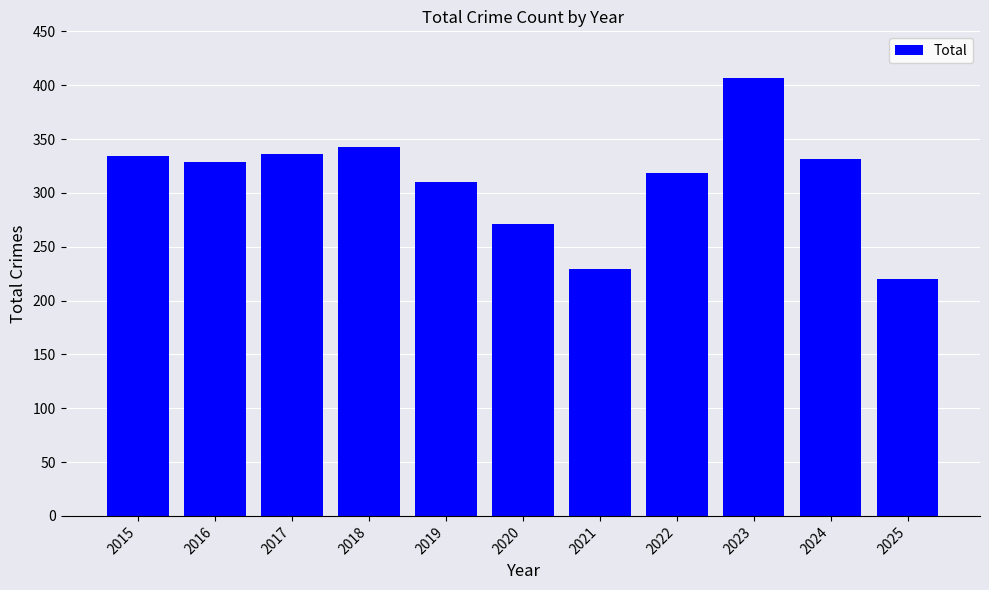

Reading left to right, extract all data points from this chart.

334	329	336	343	310	271	229	318	407	331	220